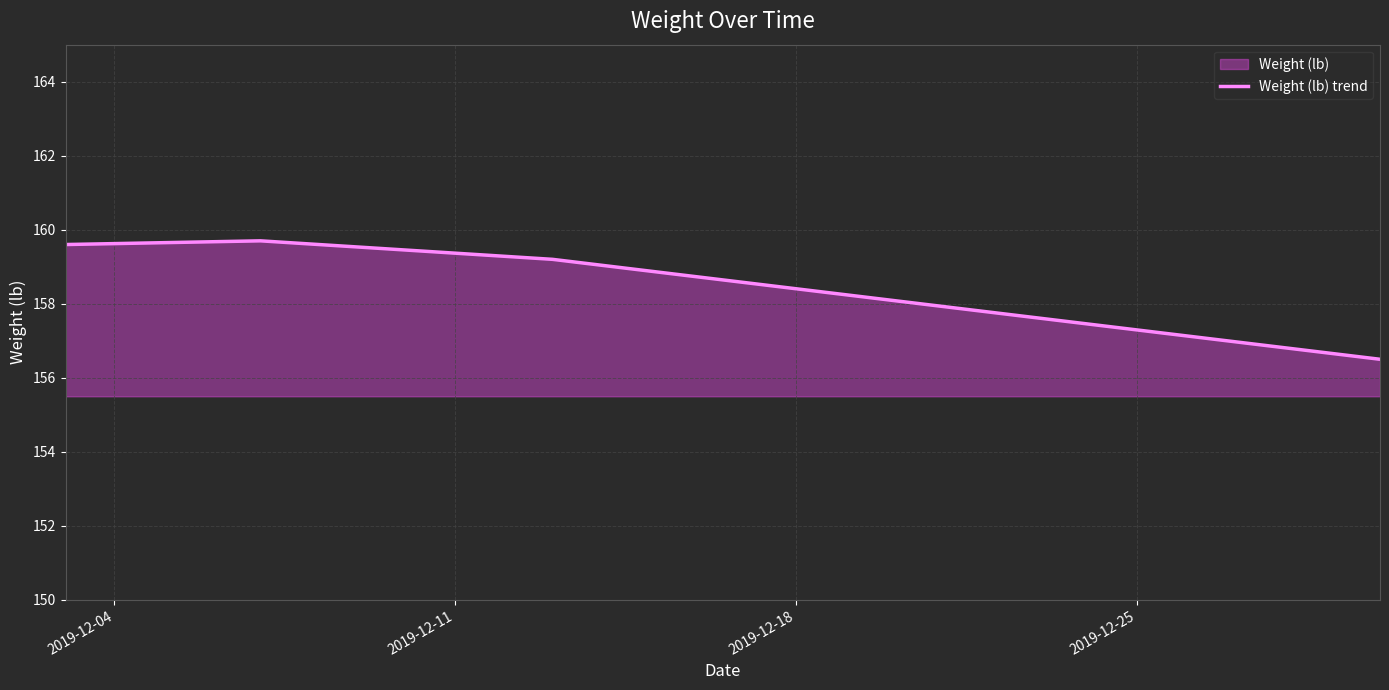

What is the greatest value displayed?

159.7